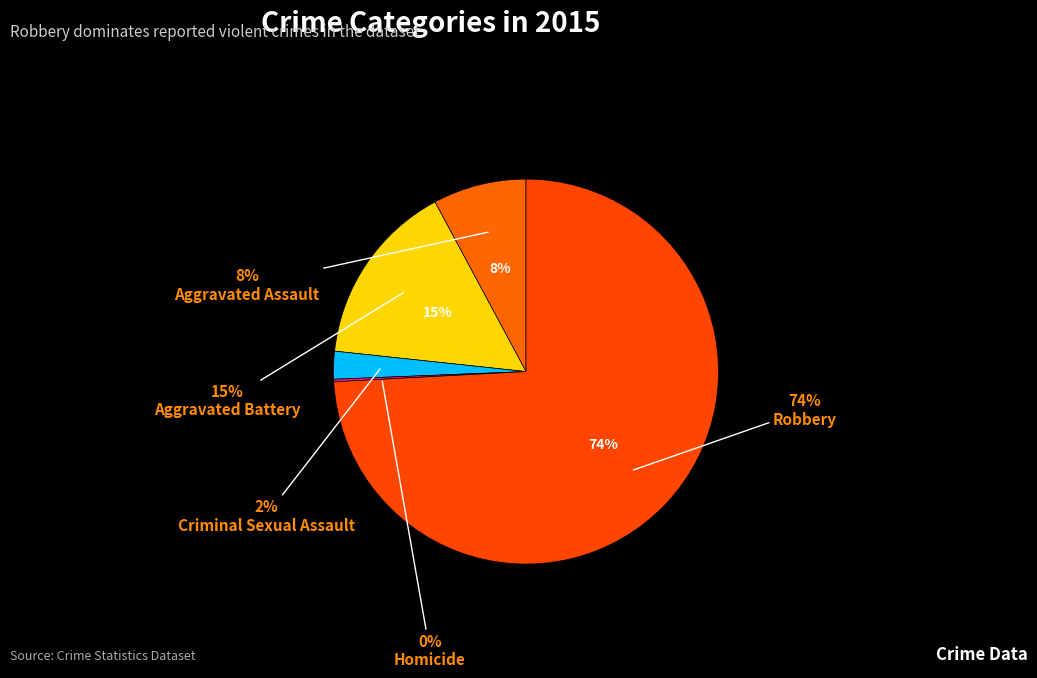

Which slice represents more than half of the pie?

Robbery